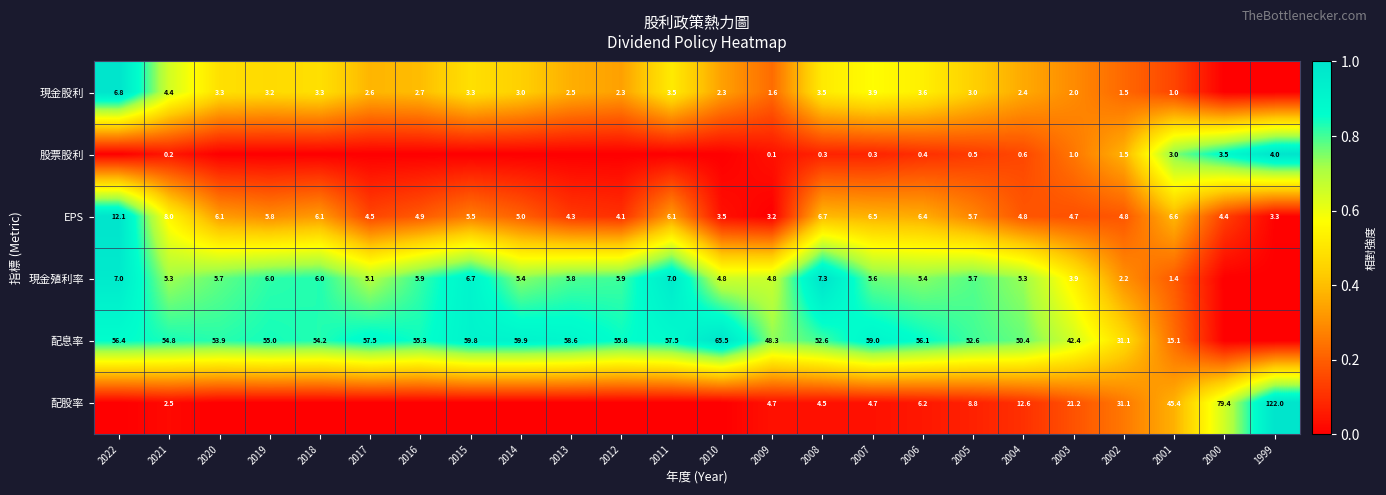

At 2009, list the series in order from smallest to largest.

股票股利, 現金股利, EPS, 配股率, 現金殖利率, 配息率